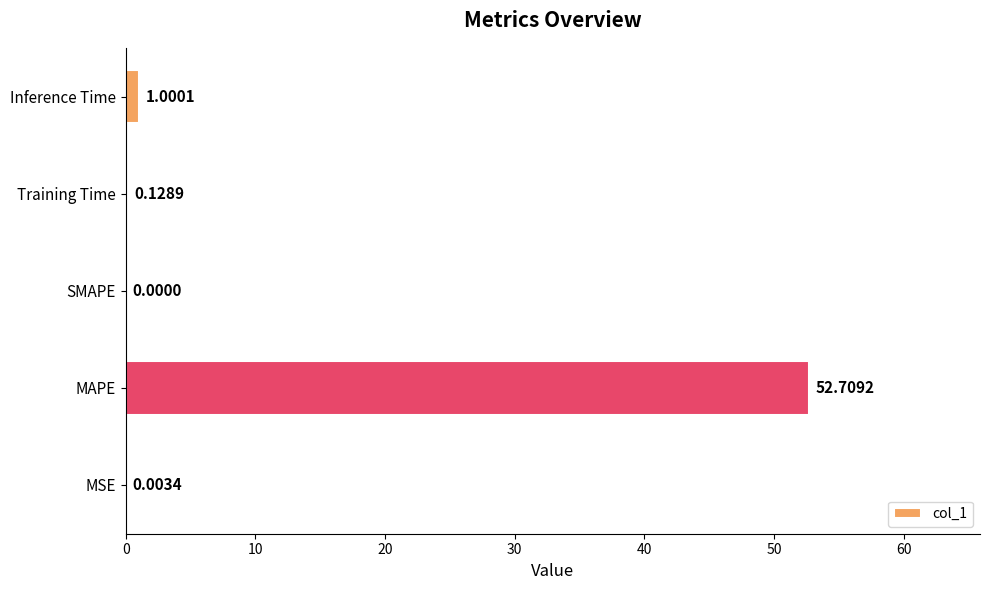

Where is the data nearest to the value 26?

Inference Time